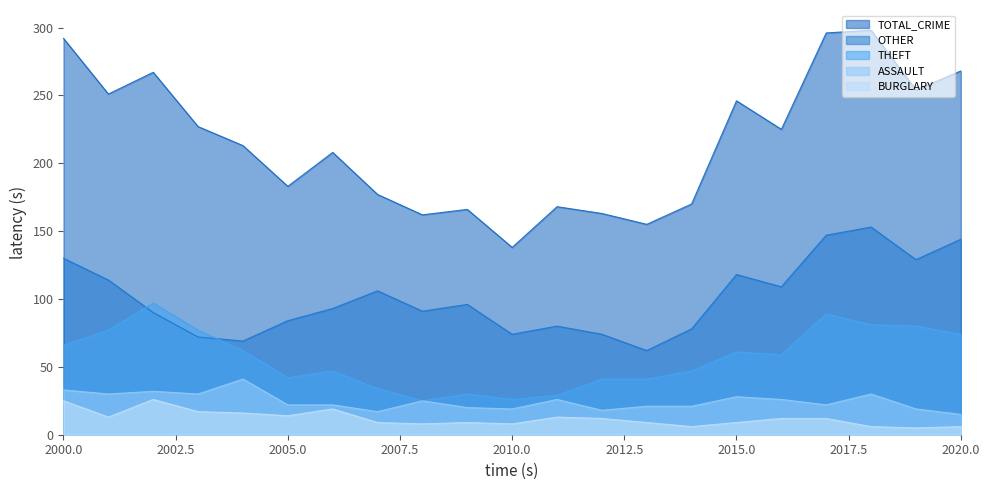

Which series changed the most between 2008 and 2015?

TOTAL_CRIME